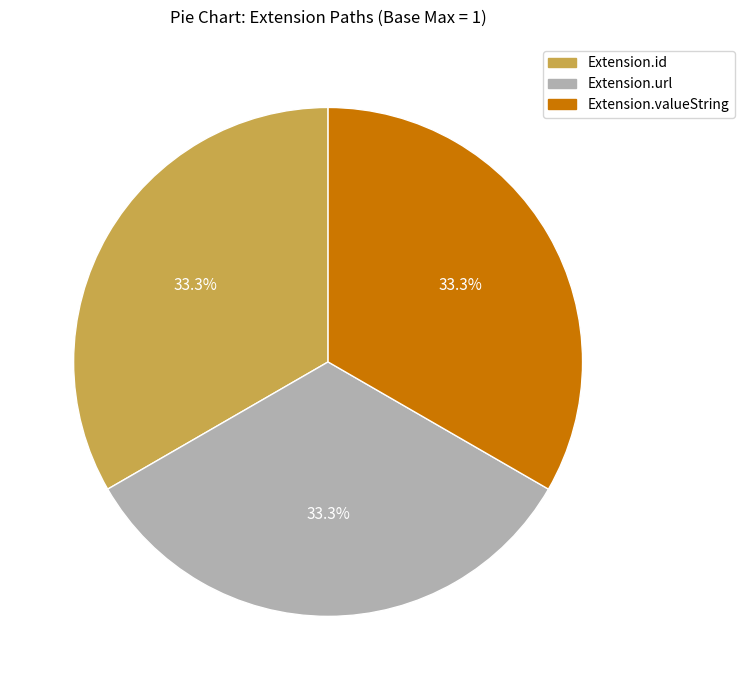

Does any single category account for the majority?

No